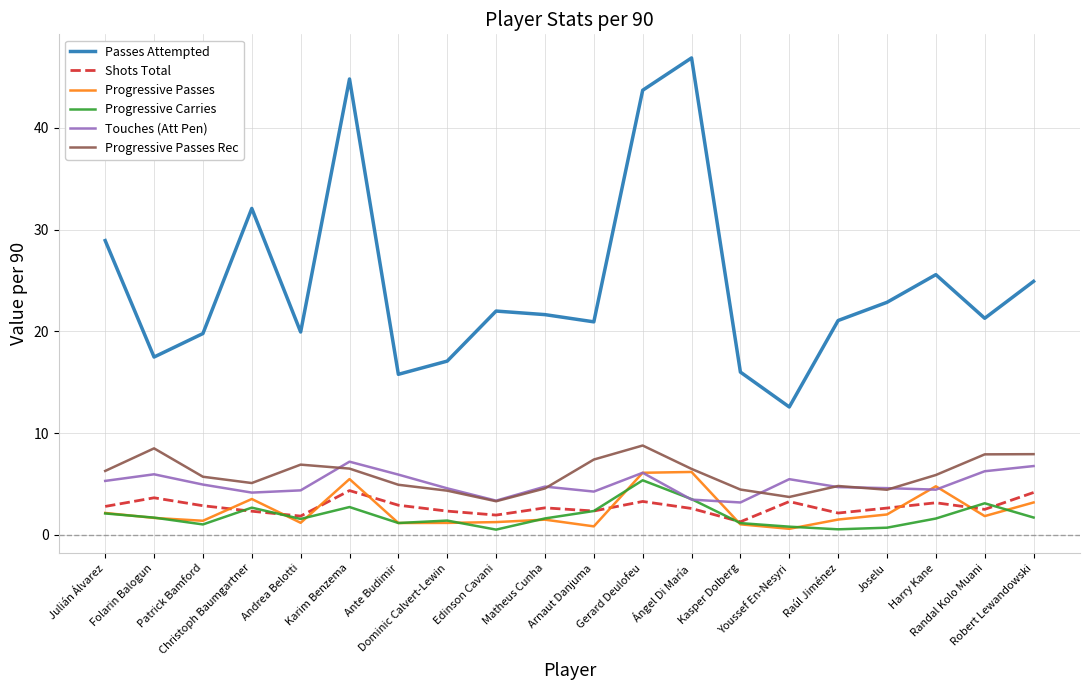

Is this an area chart (filled region under the line)?

No